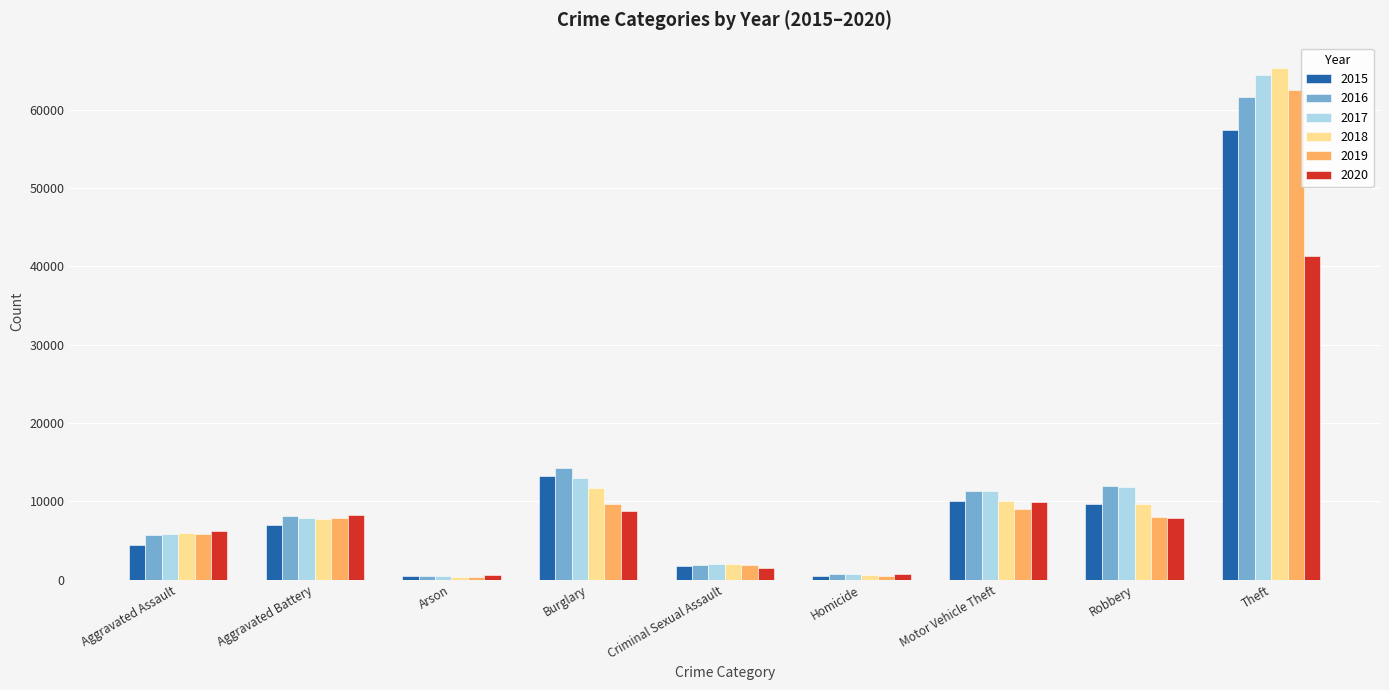

Which series has the largest range (max minus min)?

2018